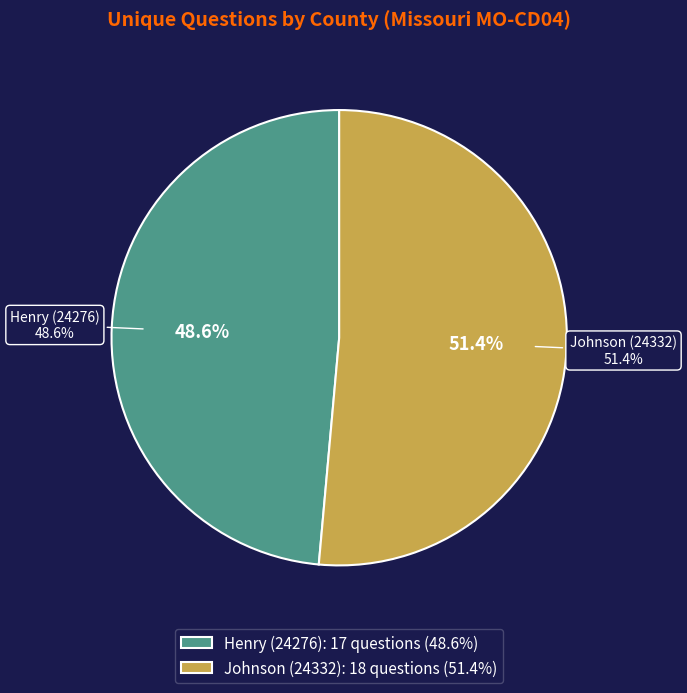

How many segments does this pie chart have?

2